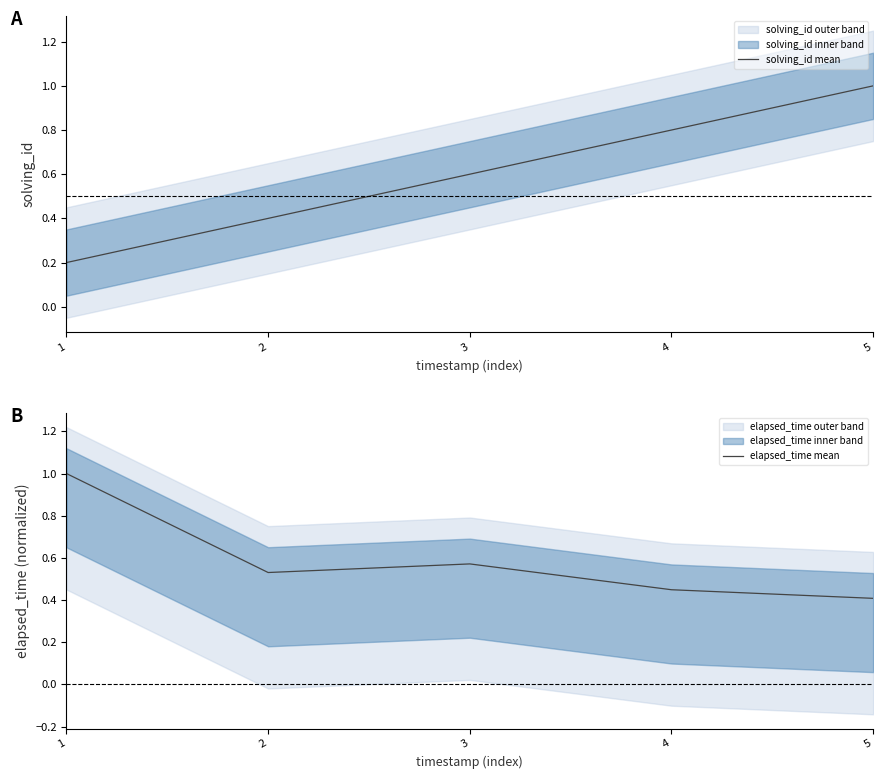

The solving_id mean series shows 0.0 at 1. True or false?

False